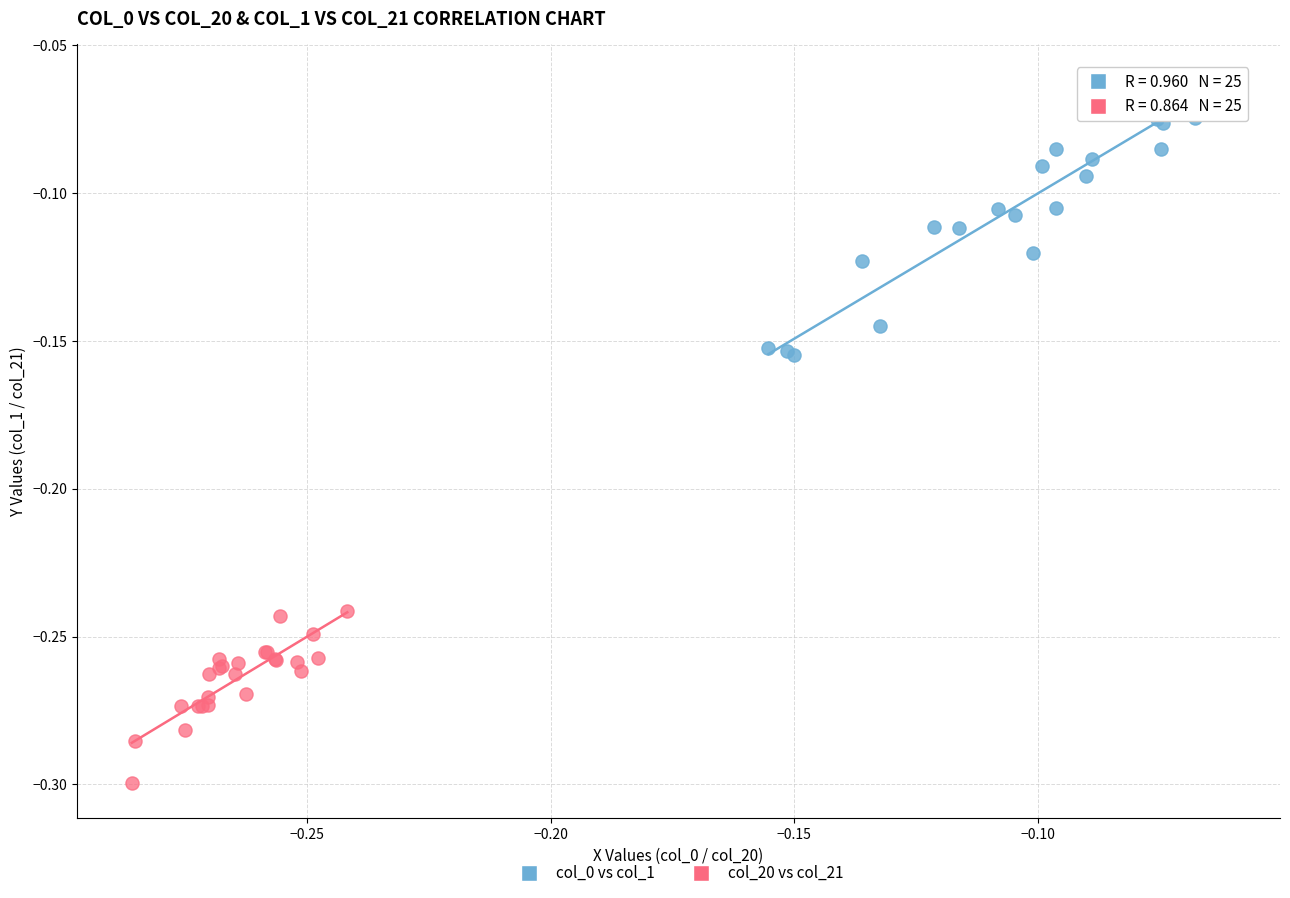

Which series contains the highest Y value?

col_0 vs col_1